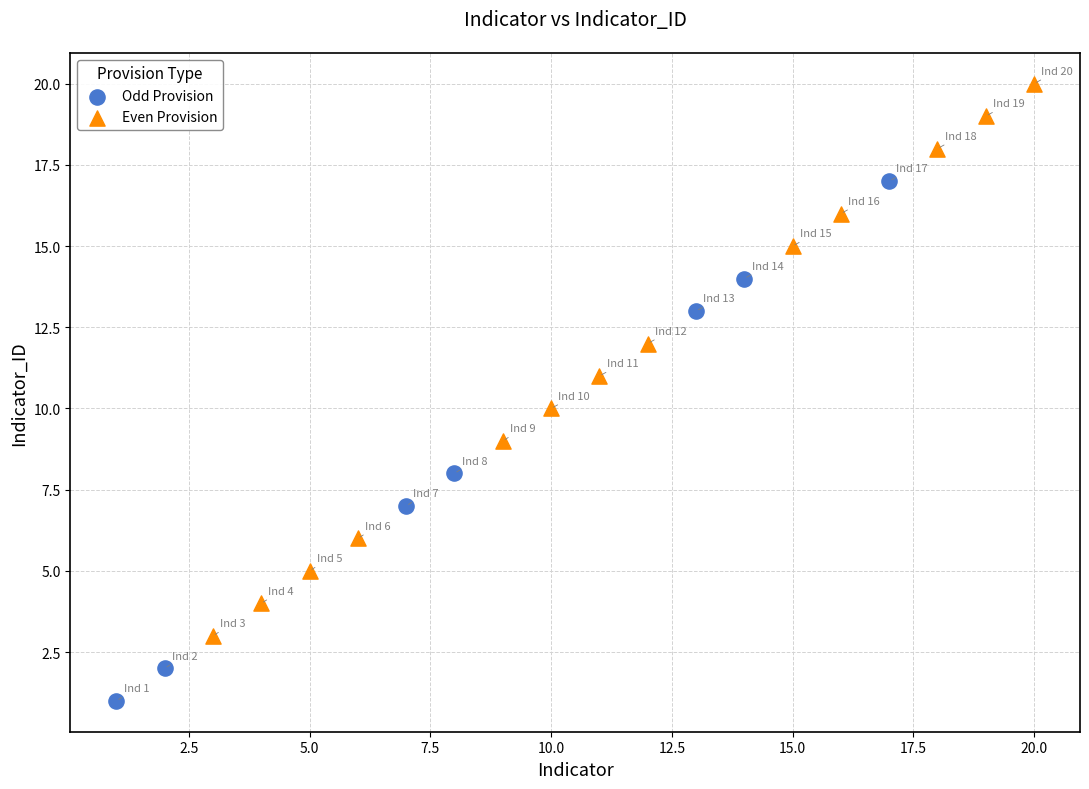

Which series has the widest spread of Y values?

Even Provision